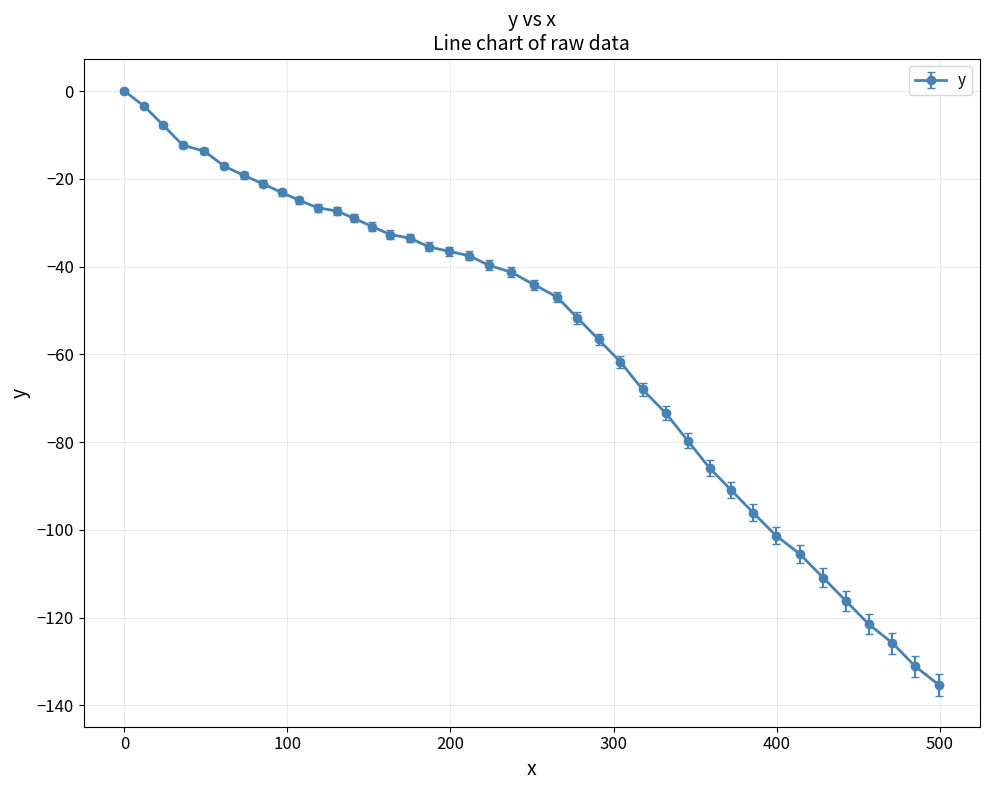

How many negative values are there?

39